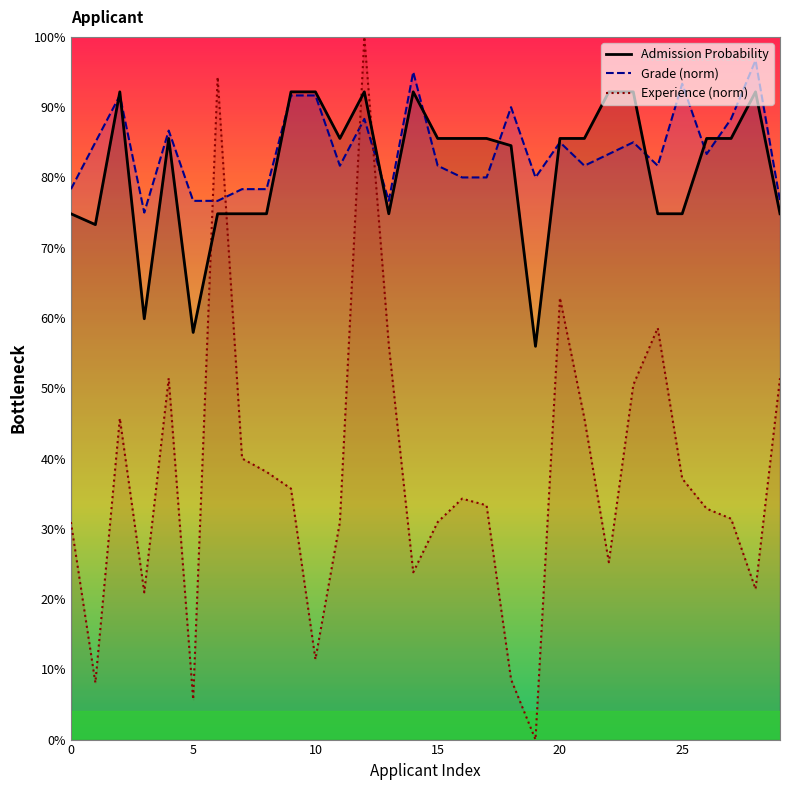

How many data points does each series have?

30